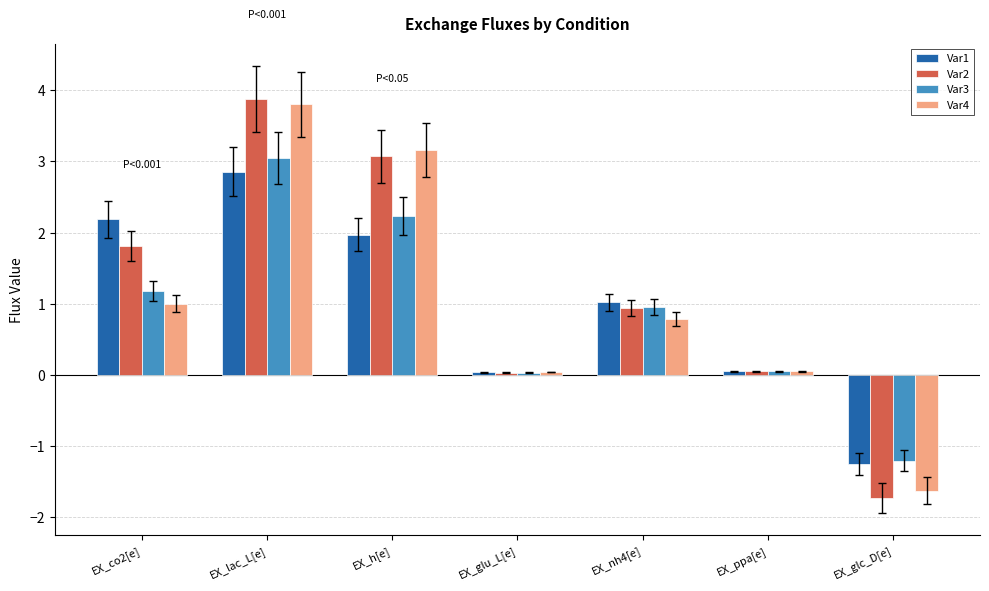

At how many categories does at least one series exceed 3?

2